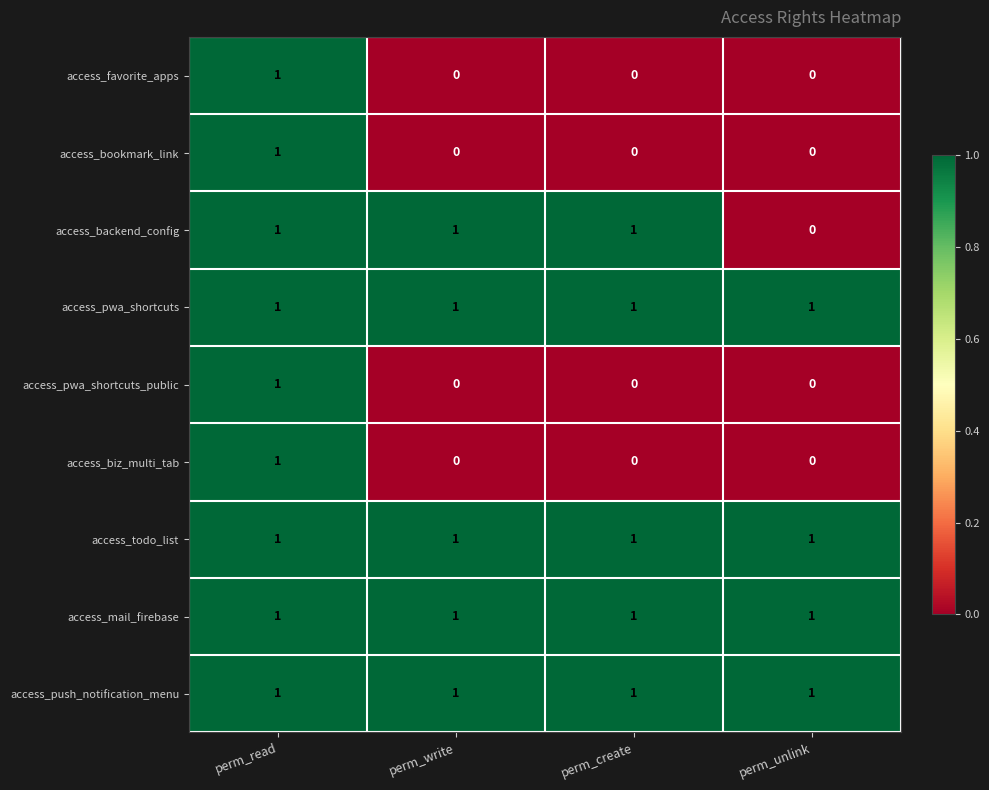

At how many categories does at least one series exceed 0?

4